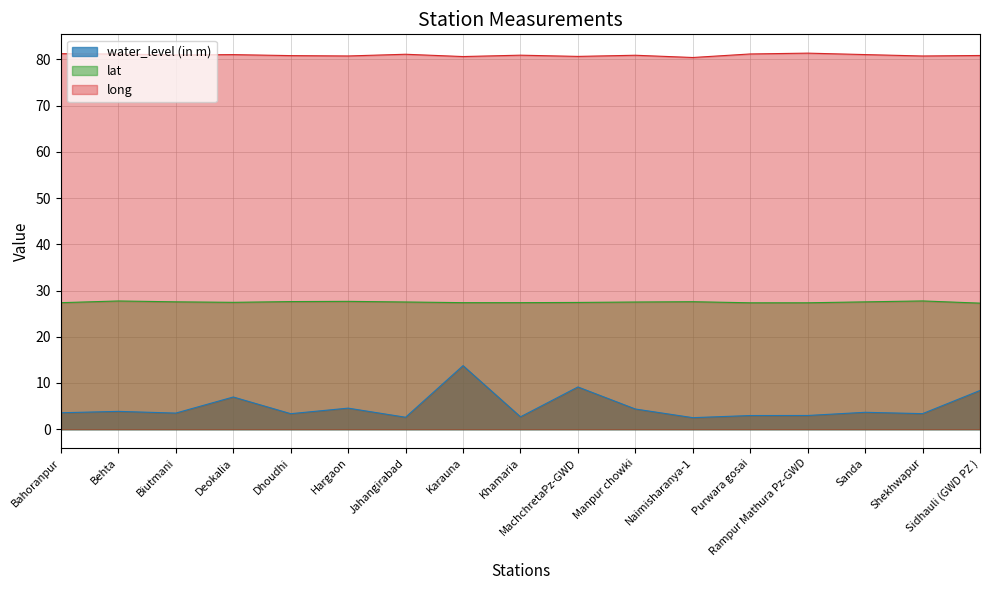

Which series has the widest spread of values?

water_level (in m)